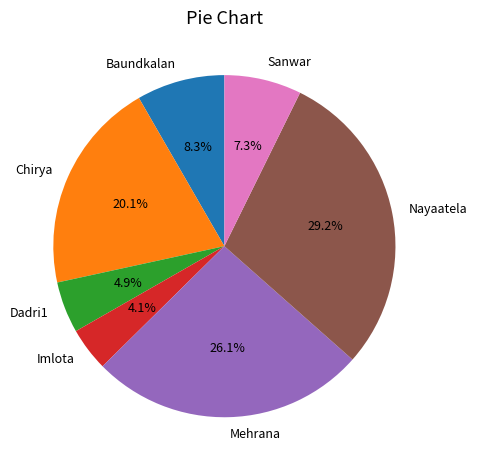

How many segments does this pie chart have?

7